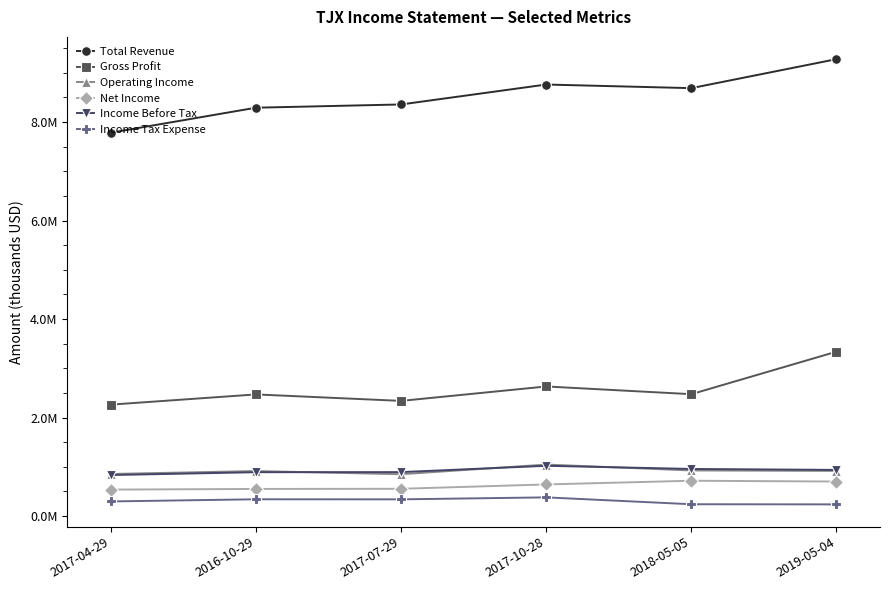

What is the label of the 6th point from the right?

2017-04-29